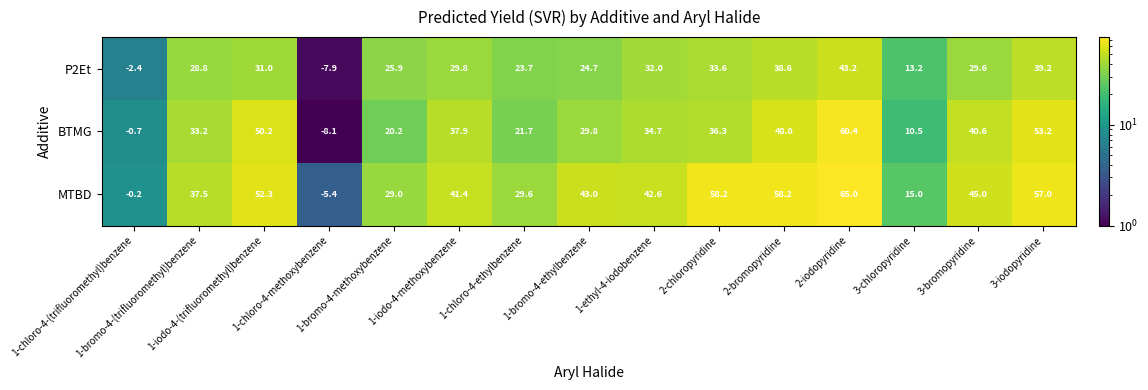

Which series has the largest total across all categories?

MTBD